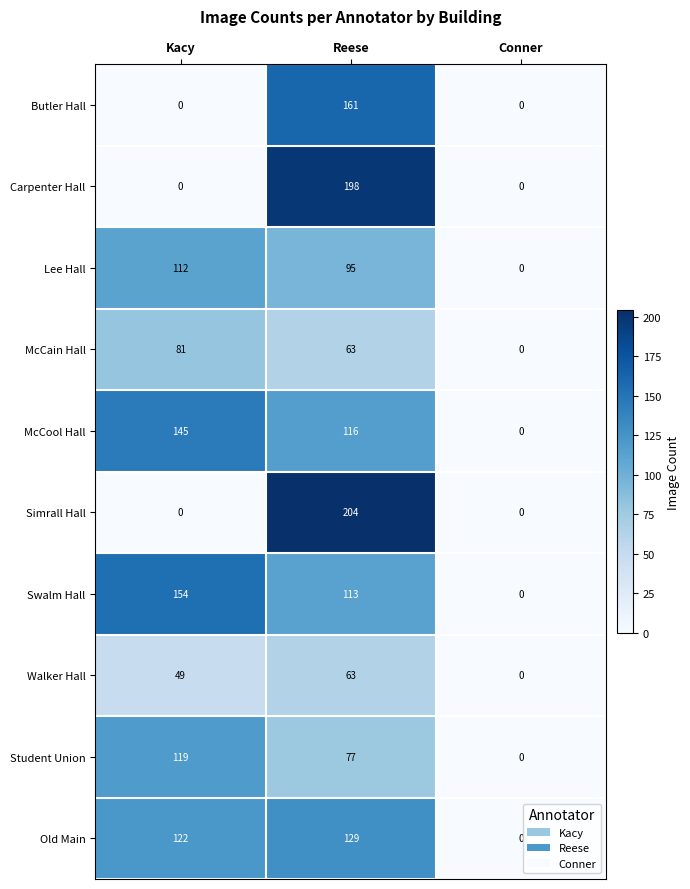

What is the difference between the second highest and minimum values in the McCool Hall series?

116